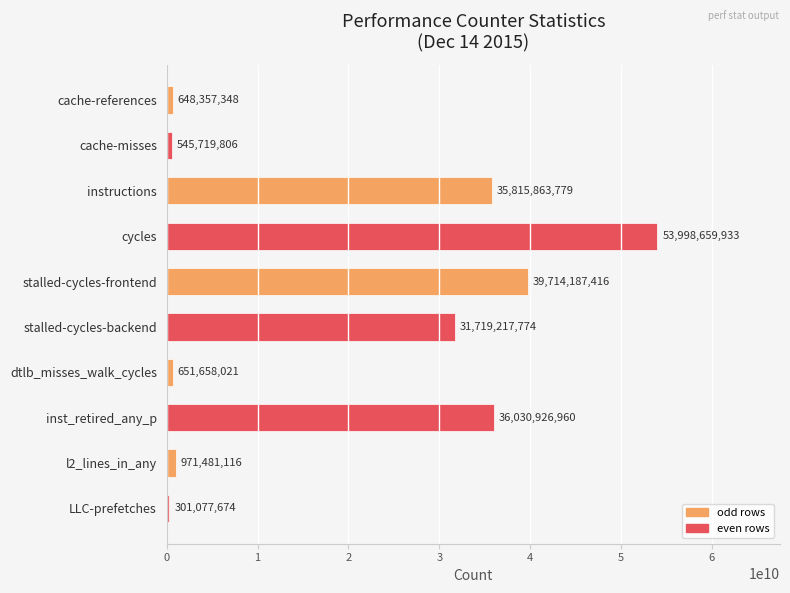

Which label corresponds to the smallest value in the chart?

LLC-prefetches